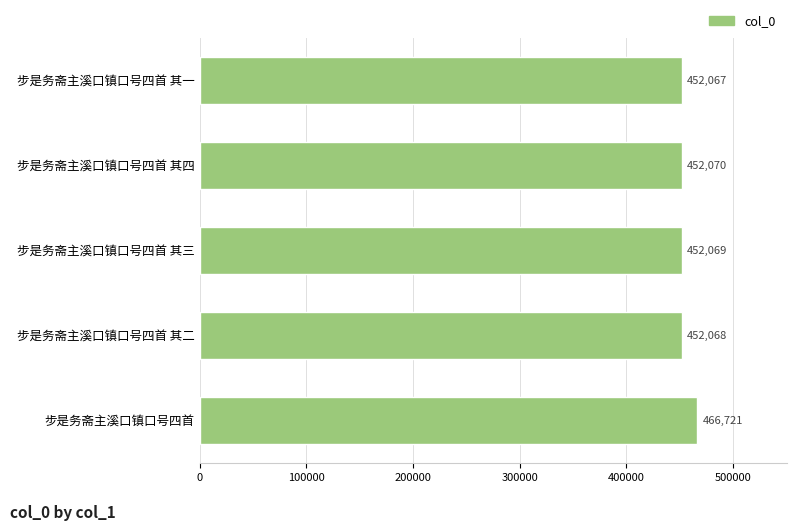

True or false: the data shows 452070 at 步是务斋主溪口镇口号四首 其四.

True